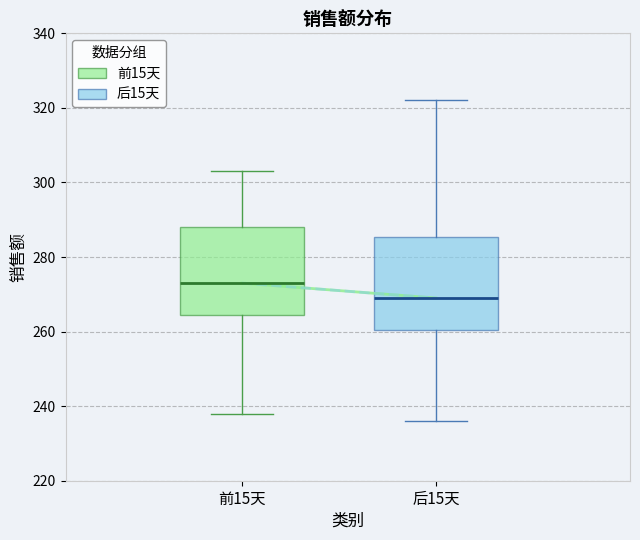

Reading left to right, read every box against the y-axis: the position of its median line, the range the box covers, and the ends of its whiskers. The values are not printed on the chart, so give them approximately, as read against the axis.

前15天: median 274, box 264 to 288, whiskers 238 to 304
后15天: median 270, box 260 to 286, whiskers 236 to 322